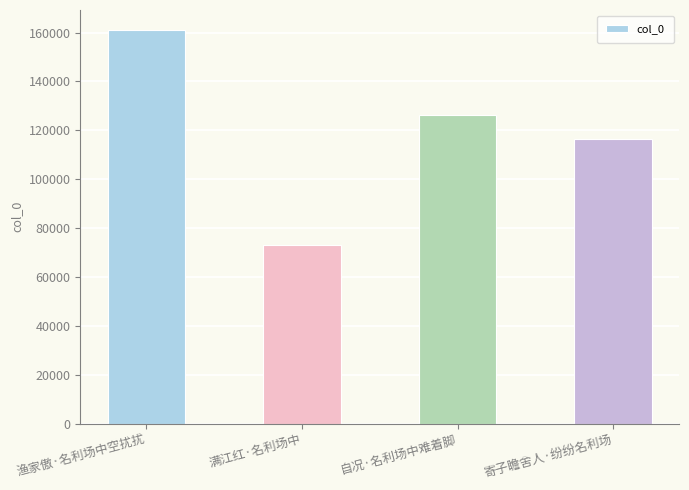

What is the value of the 3rd bar from the left?

126380